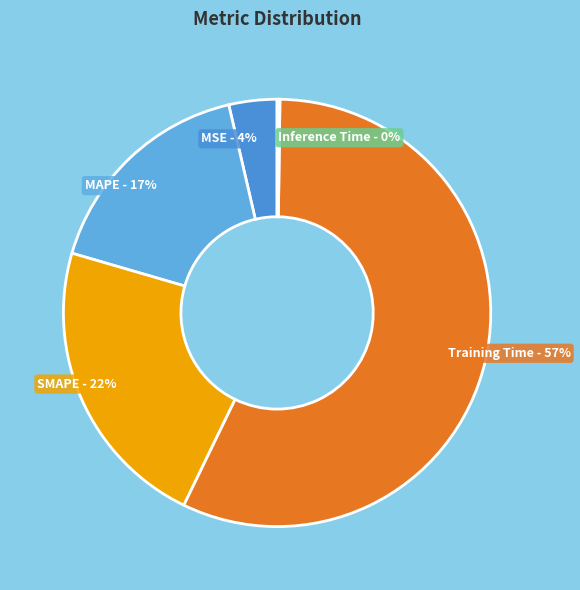

Is there a majority slice in this chart?

Yes